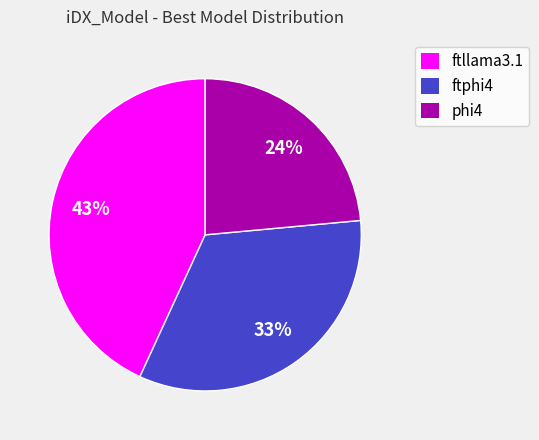

Is there a majority slice in this chart?

No